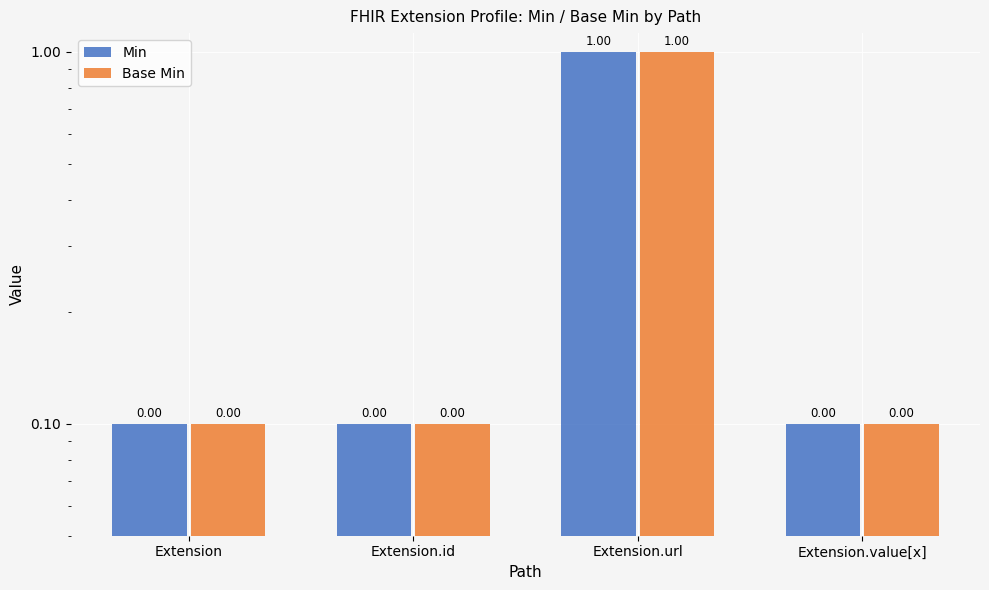

At Extension.id, list the series in order from smallest to largest.

Min, Base Min